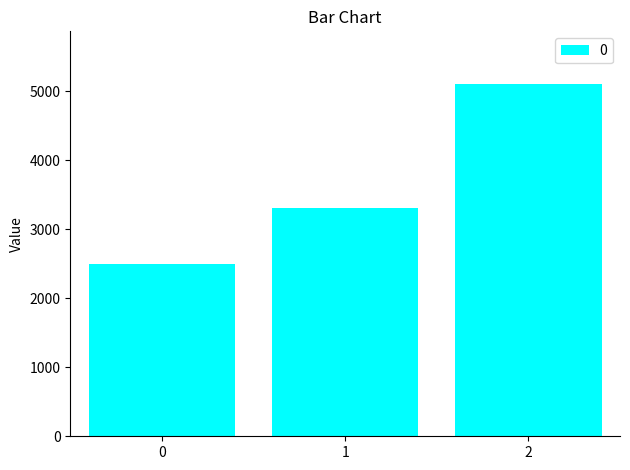

What is the maximum value shown in the chart?

5100